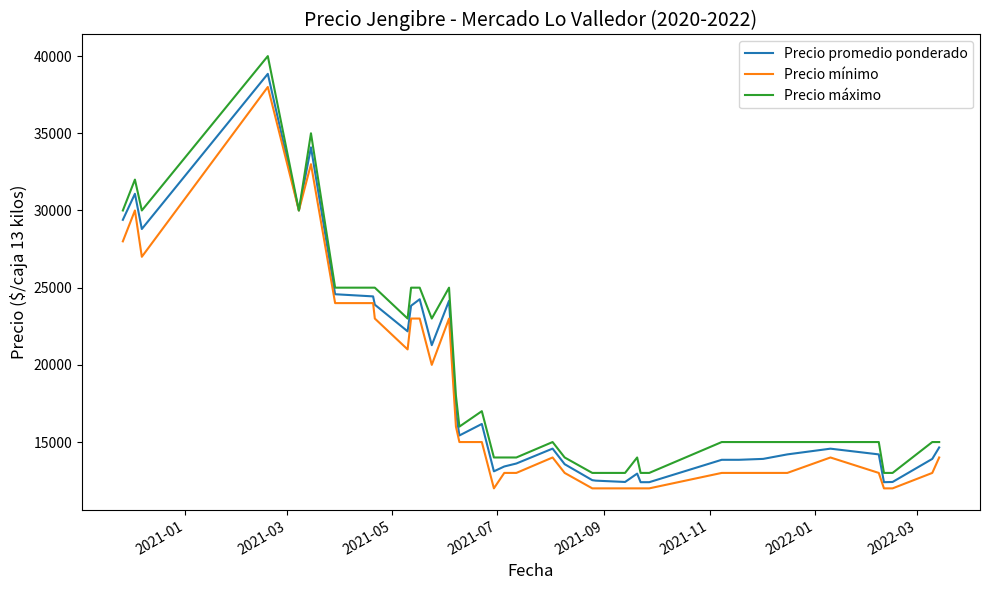

Which series has the widest spread of values?

Precio máximo